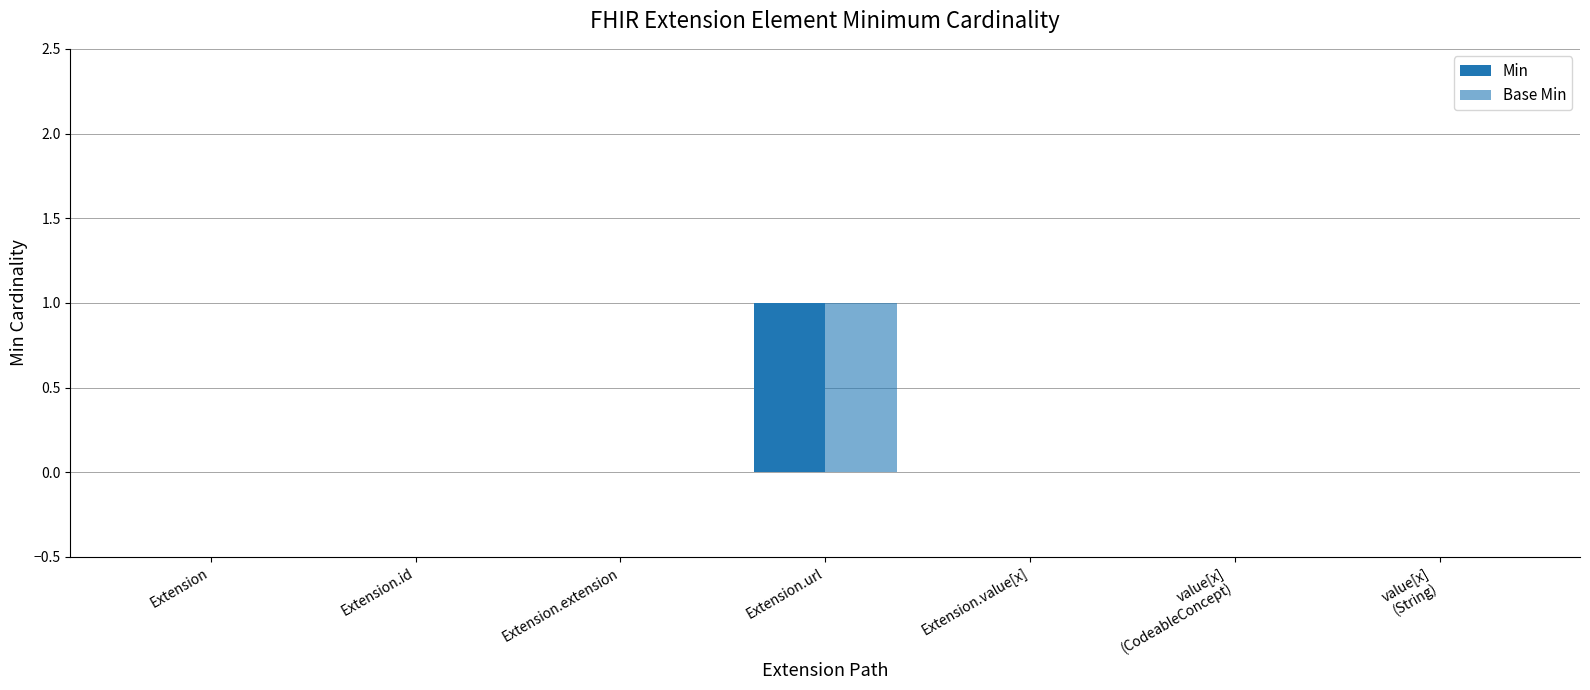

How many groups of bars are there?

7